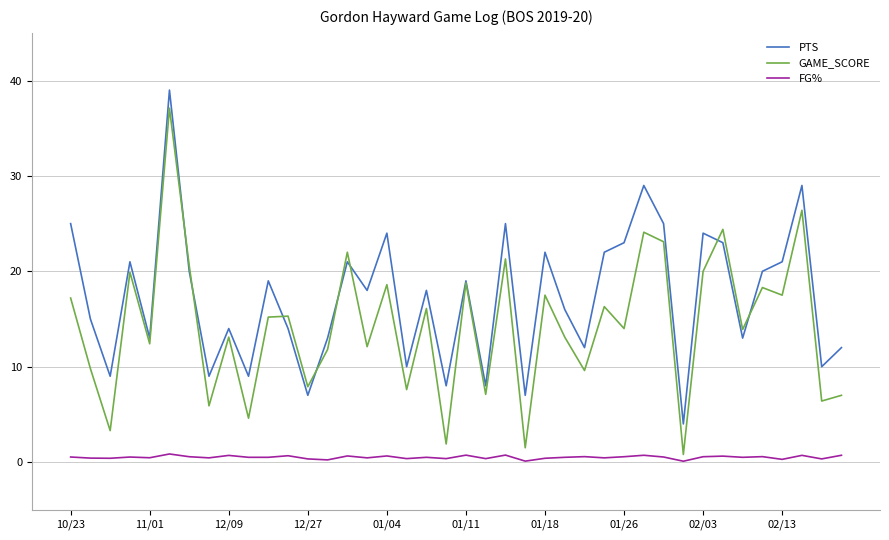

Which series has the largest total across all categories?

PTS